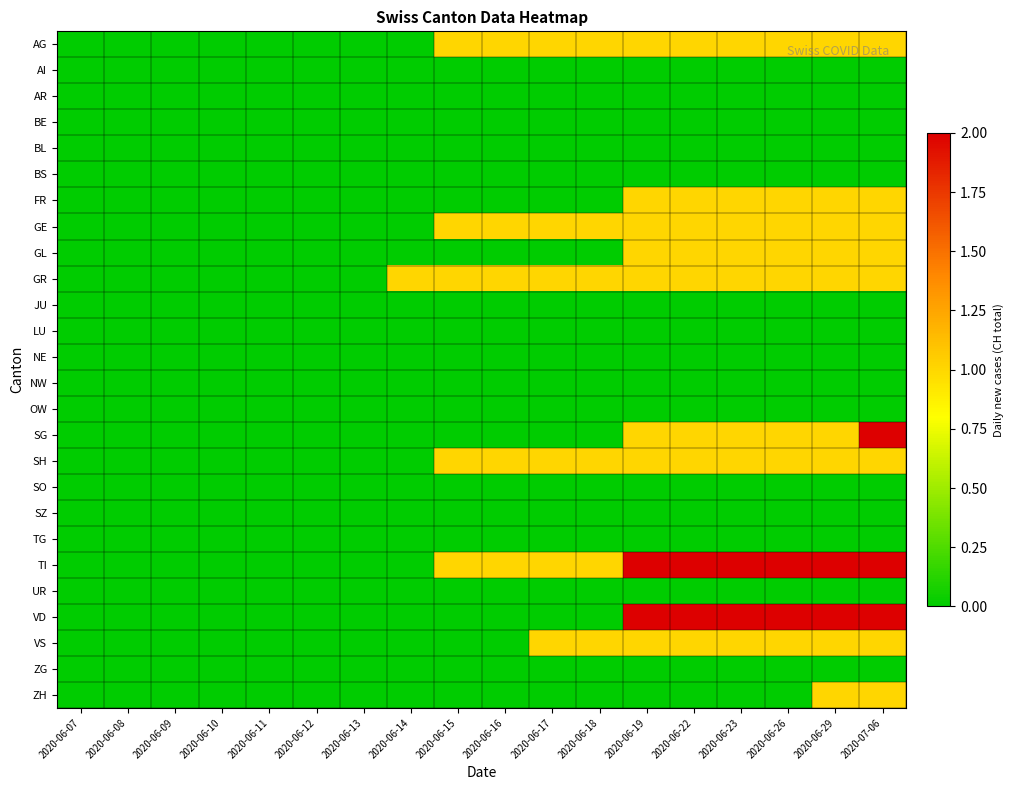

Reading left to right, extract all data points from this chart.

AG: 2020-06-07=0	2020-06-08=0	2020-06-09=0	2020-06-10=0	2020-06-11=0	2020-06-12=0	2020-06-13=0	2020-06-14=0	2020-06-15=1	2020-06-16=1	2020-06-17=1	2020-06-18=1	2020-06-19=1	2020-06-22=1	2020-06-23=1	2020-06-26=1	2020-06-29=1	2020-07-06=1
AI: 2020-06-07=0	2020-06-08=0	2020-06-09=0	2020-06-10=0	2020-06-11=0	2020-06-12=0	2020-06-13=0	2020-06-14=0	2020-06-15=0	2020-06-16=0	2020-06-17=0	2020-06-18=0	2020-06-19=0	2020-06-22=0	2020-06-23=0	2020-06-26=0	2020-06-29=0	2020-07-06=0
AR: 2020-06-07=0	2020-06-08=0	2020-06-09=0	2020-06-10=0	2020-06-11=0	2020-06-12=0	2020-06-13=0	2020-06-14=0	2020-06-15=0	2020-06-16=0	2020-06-17=0	2020-06-18=0	2020-06-19=0	2020-06-22=0	2020-06-23=0	2020-06-26=0	2020-06-29=0	2020-07-06=0
BE: 2020-06-07=0	2020-06-08=0	2020-06-09=0	2020-06-10=0	2020-06-11=0	2020-06-12=0	2020-06-13=0	2020-06-14=0	2020-06-15=0	2020-06-16=0	2020-06-17=0	2020-06-18=0	2020-06-19=0	2020-06-22=0	2020-06-23=0	2020-06-26=0	2020-06-29=0	2020-07-06=0
BL: 2020-06-07=0	2020-06-08=0	2020-06-09=0	2020-06-10=0	2020-06-11=0	2020-06-12=0	2020-06-13=0	2020-06-14=0	2020-06-15=0	2020-06-16=0	2020-06-17=0	2020-06-18=0	2020-06-19=0	2020-06-22=0	2020-06-23=0	2020-06-26=0	2020-06-29=0	2020-07-06=0
BS: 2020-06-07=0	2020-06-08=0	2020-06-09=0	2020-06-10=0	2020-06-11=0	2020-06-12=0	2020-06-13=0	2020-06-14=0	2020-06-15=0	2020-06-16=0	2020-06-17=0	2020-06-18=0	2020-06-19=0	2020-06-22=0	2020-06-23=0	2020-06-26=0	2020-06-29=0	2020-07-06=0
FR: 2020-06-07=0	2020-06-08=0	2020-06-09=0	2020-06-10=0	2020-06-11=0	2020-06-12=0	2020-06-13=0	2020-06-14=0	2020-06-15=0	2020-06-16=0	2020-06-17=0	2020-06-18=0	2020-06-19=1	2020-06-22=1	2020-06-23=1	2020-06-26=1	2020-06-29=1	2020-07-06=1
GE: 2020-06-07=0	2020-06-08=0	2020-06-09=0	2020-06-10=0	2020-06-11=0	2020-06-12=0	2020-06-13=0	2020-06-14=0	2020-06-15=1	2020-06-16=1	2020-06-17=1	2020-06-18=1	2020-06-19=1	2020-06-22=1	2020-06-23=1	2020-06-26=1	2020-06-29=1	2020-07-06=1
GL: 2020-06-07=0	2020-06-08=0	2020-06-09=0	2020-06-10=0	2020-06-11=0	2020-06-12=0	2020-06-13=0	2020-06-14=0	2020-06-15=0	2020-06-16=0	2020-06-17=0	2020-06-18=0	2020-06-19=1	2020-06-22=1	2020-06-23=1	2020-06-26=1	2020-06-29=1	2020-07-06=1
GR: 2020-06-07=0	2020-06-08=0	2020-06-09=0	2020-06-10=0	2020-06-11=0	2020-06-12=0	2020-06-13=0	2020-06-14=1	2020-06-15=1	2020-06-16=1	2020-06-17=1	2020-06-18=1	2020-06-19=1	2020-06-22=1	2020-06-23=1	2020-06-26=1	2020-06-29=1	2020-07-06=1
JU: 2020-06-07=0	2020-06-08=0	2020-06-09=0	2020-06-10=0	2020-06-11=0	2020-06-12=0	2020-06-13=0	2020-06-14=0	2020-06-15=0	2020-06-16=0	2020-06-17=0	2020-06-18=0	2020-06-19=0	2020-06-22=0	2020-06-23=0	2020-06-26=0	2020-06-29=0	2020-07-06=0
LU: 2020-06-07=0	2020-06-08=0	2020-06-09=0	2020-06-10=0	2020-06-11=0	2020-06-12=0	2020-06-13=0	2020-06-14=0	2020-06-15=0	2020-06-16=0	2020-06-17=0	2020-06-18=0	2020-06-19=0	2020-06-22=0	2020-06-23=0	2020-06-26=0	2020-06-29=0	2020-07-06=0
NE: 2020-06-07=0	2020-06-08=0	2020-06-09=0	2020-06-10=0	2020-06-11=0	2020-06-12=0	2020-06-13=0	2020-06-14=0	2020-06-15=0	2020-06-16=0	2020-06-17=0	2020-06-18=0	2020-06-19=0	2020-06-22=0	2020-06-23=0	2020-06-26=0	2020-06-29=0	2020-07-06=0
NW: 2020-06-07=0	2020-06-08=0	2020-06-09=0	2020-06-10=0	2020-06-11=0	2020-06-12=0	2020-06-13=0	2020-06-14=0	2020-06-15=0	2020-06-16=0	2020-06-17=0	2020-06-18=0	2020-06-19=0	2020-06-22=0	2020-06-23=0	2020-06-26=0	2020-06-29=0	2020-07-06=0
OW: 2020-06-07=0	2020-06-08=0	2020-06-09=0	2020-06-10=0	2020-06-11=0	2020-06-12=0	2020-06-13=0	2020-06-14=0	2020-06-15=0	2020-06-16=0	2020-06-17=0	2020-06-18=0	2020-06-19=0	2020-06-22=0	2020-06-23=0	2020-06-26=0	2020-06-29=0	2020-07-06=0
SG: 2020-06-07=0	2020-06-08=0	2020-06-09=0	2020-06-10=0	2020-06-11=0	2020-06-12=0	2020-06-13=0	2020-06-14=0	2020-06-15=0	2020-06-16=0	2020-06-17=0	2020-06-18=0	2020-06-19=1	2020-06-22=1	2020-06-23=1	2020-06-26=1	2020-06-29=1	2020-07-06=2
SH: 2020-06-07=0	2020-06-08=0	2020-06-09=0	2020-06-10=0	2020-06-11=0	2020-06-12=0	2020-06-13=0	2020-06-14=0	2020-06-15=1	2020-06-16=1	2020-06-17=1	2020-06-18=1	2020-06-19=1	2020-06-22=1	2020-06-23=1	2020-06-26=1	2020-06-29=1	2020-07-06=1
SO: 2020-06-07=0	2020-06-08=0	2020-06-09=0	2020-06-10=0	2020-06-11=0	2020-06-12=0	2020-06-13=0	2020-06-14=0	2020-06-15=0	2020-06-16=0	2020-06-17=0	2020-06-18=0	2020-06-19=0	2020-06-22=0	2020-06-23=0	2020-06-26=0	2020-06-29=0	2020-07-06=0
SZ: 2020-06-07=0	2020-06-08=0	2020-06-09=0	2020-06-10=0	2020-06-11=0	2020-06-12=0	2020-06-13=0	2020-06-14=0	2020-06-15=0	2020-06-16=0	2020-06-17=0	2020-06-18=0	2020-06-19=0	2020-06-22=0	2020-06-23=0	2020-06-26=0	2020-06-29=0	2020-07-06=0
TG: 2020-06-07=0	2020-06-08=0	2020-06-09=0	2020-06-10=0	2020-06-11=0	2020-06-12=0	2020-06-13=0	2020-06-14=0	2020-06-15=0	2020-06-16=0	2020-06-17=0	2020-06-18=0	2020-06-19=0	2020-06-22=0	2020-06-23=0	2020-06-26=0	2020-06-29=0	2020-07-06=0
TI: 2020-06-07=0	2020-06-08=0	2020-06-09=0	2020-06-10=0	2020-06-11=0	2020-06-12=0	2020-06-13=0	2020-06-14=0	2020-06-15=1	2020-06-16=1	2020-06-17=1	2020-06-18=1	2020-06-19=2	2020-06-22=2	2020-06-23=2	2020-06-26=2	2020-06-29=2	2020-07-06=2
UR: 2020-06-07=0	2020-06-08=0	2020-06-09=0	2020-06-10=0	2020-06-11=0	2020-06-12=0	2020-06-13=0	2020-06-14=0	2020-06-15=0	2020-06-16=0	2020-06-17=0	2020-06-18=0	2020-06-19=0	2020-06-22=0	2020-06-23=0	2020-06-26=0	2020-06-29=0	2020-07-06=0
VD: 2020-06-07=0	2020-06-08=0	2020-06-09=0	2020-06-10=0	2020-06-11=0	2020-06-12=0	2020-06-13=0	2020-06-14=0	2020-06-15=0	2020-06-16=0	2020-06-17=0	2020-06-18=0	2020-06-19=2	2020-06-22=2	2020-06-23=2	2020-06-26=2	2020-06-29=2	2020-07-06=2
VS: 2020-06-07=0	2020-06-08=0	2020-06-09=0	2020-06-10=0	2020-06-11=0	2020-06-12=0	2020-06-13=0	2020-06-14=0	2020-06-15=0	2020-06-16=0	2020-06-17=1	2020-06-18=1	2020-06-19=1	2020-06-22=1	2020-06-23=1	2020-06-26=1	2020-06-29=1	2020-07-06=1
ZG: 2020-06-07=0	2020-06-08=0	2020-06-09=0	2020-06-10=0	2020-06-11=0	2020-06-12=0	2020-06-13=0	2020-06-14=0	2020-06-15=0	2020-06-16=0	2020-06-17=0	2020-06-18=0	2020-06-19=0	2020-06-22=0	2020-06-23=0	2020-06-26=0	2020-06-29=0	2020-07-06=0
ZH: 2020-06-07=0	2020-06-08=0	2020-06-09=0	2020-06-10=0	2020-06-11=0	2020-06-12=0	2020-06-13=0	2020-06-14=0	2020-06-15=0	2020-06-16=0	2020-06-17=0	2020-06-18=0	2020-06-19=0	2020-06-22=0	2020-06-23=0	2020-06-26=0	2020-06-29=1	2020-07-06=1